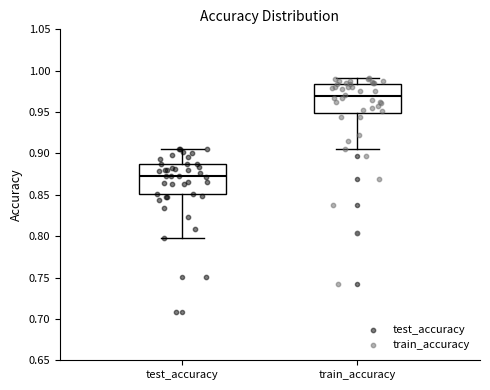

Which box has the highest median line?

train_accuracy